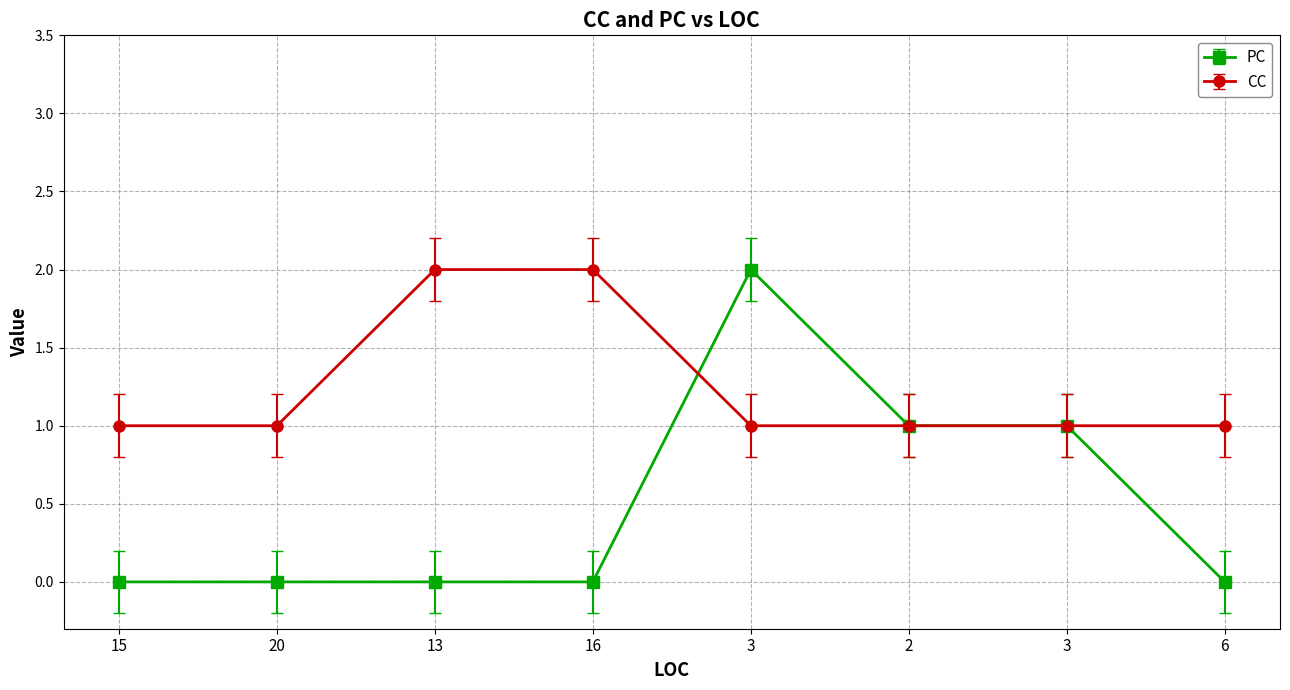

What is the difference between the maximum and minimum values in the PC series?

2